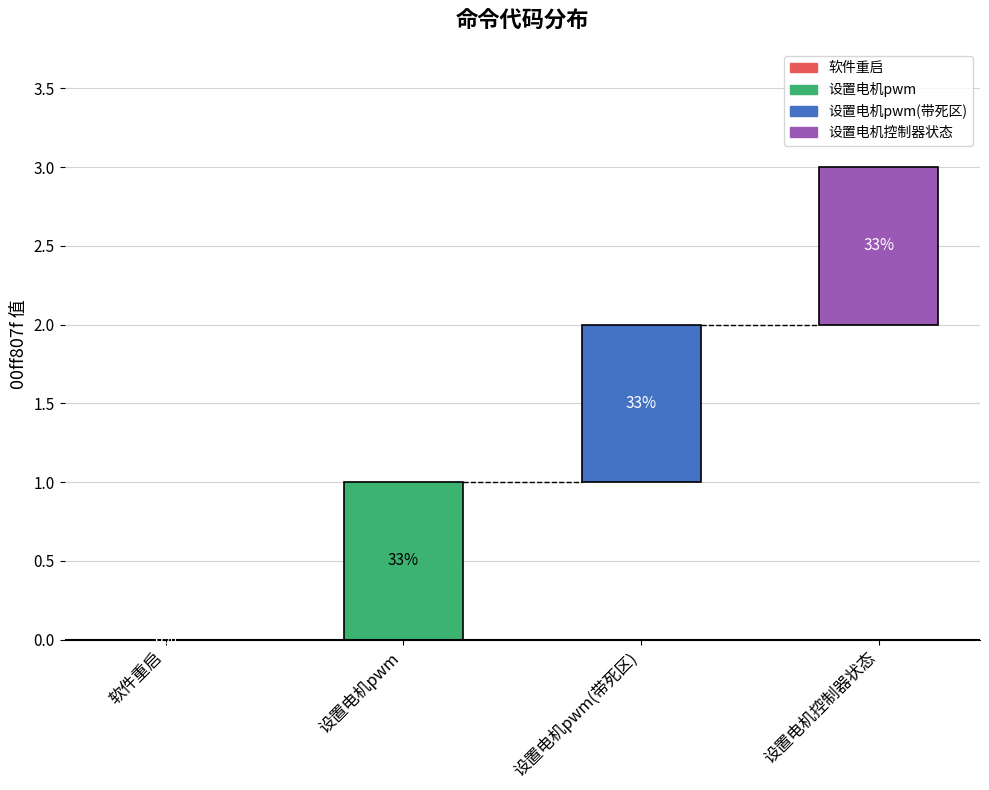

What is the change in value from 软件重启 to 设置电机控制器状态?

+3